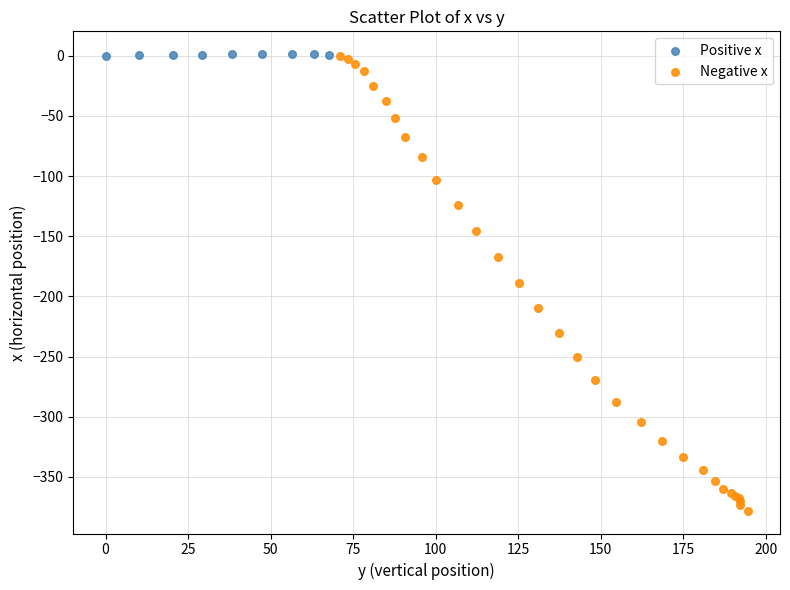

Which series has the largest Y range (max minus min)?

Negative x